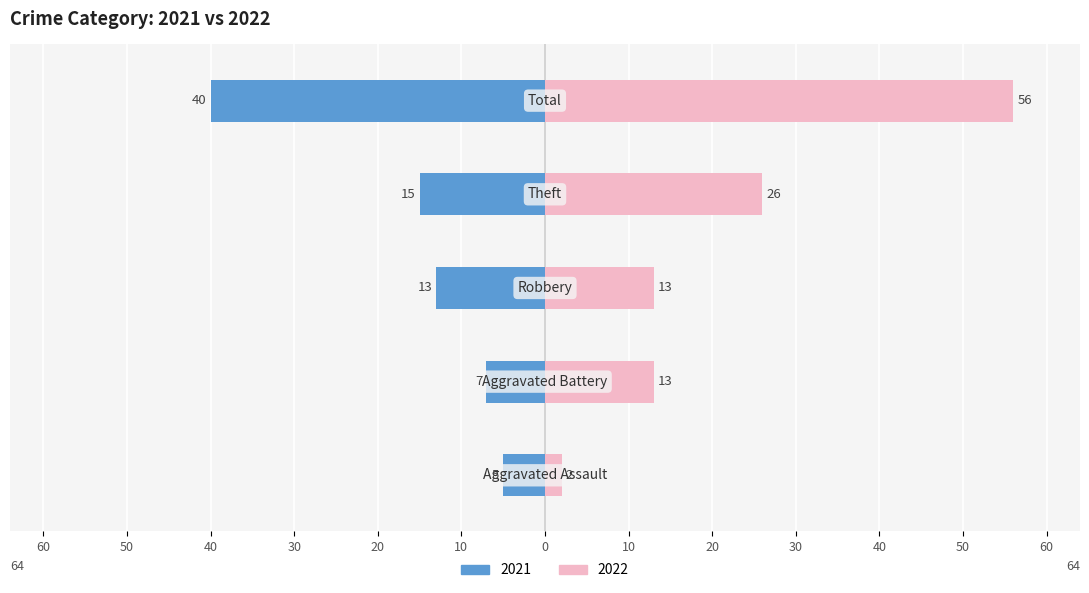

What is the label of the 2nd bar from the left?

Aggravated Battery